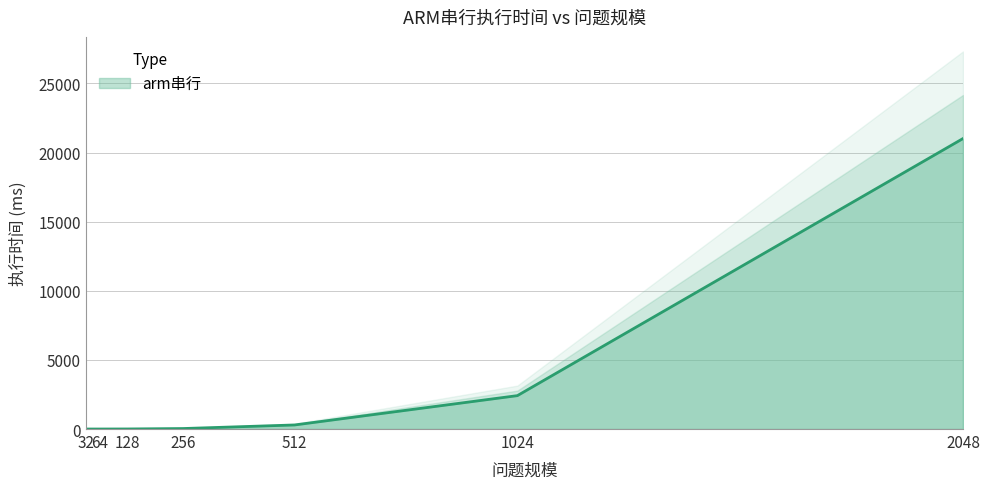

The value at 64 is 0.6. True or false?

True